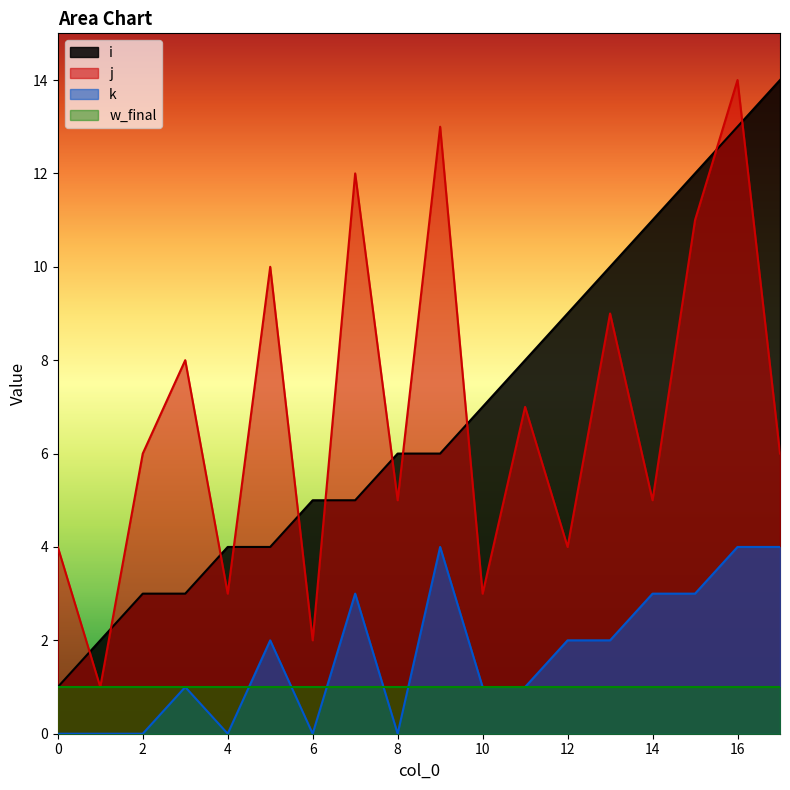

Which label corresponds to the largest value in the chart?

17